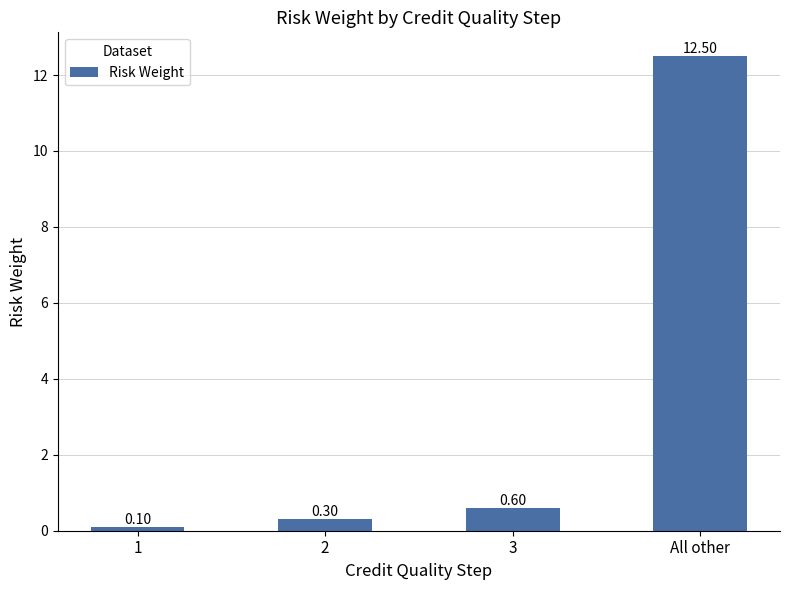

At which category does the chart reach its peak across all series?

All other